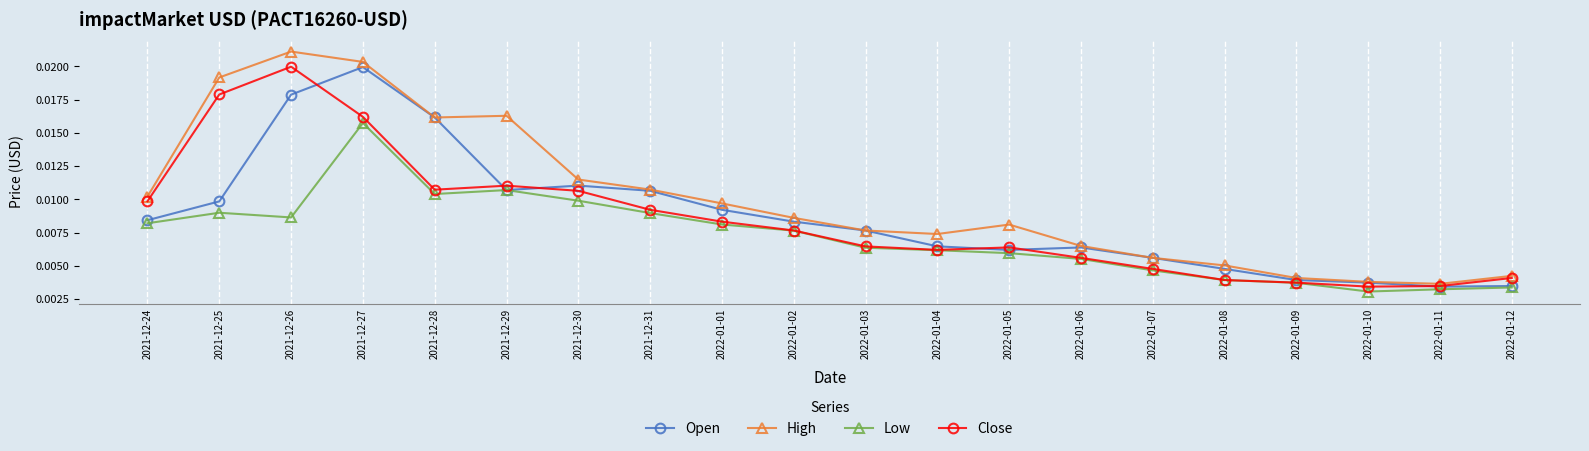

What position from the left is 2022-01-01?

9